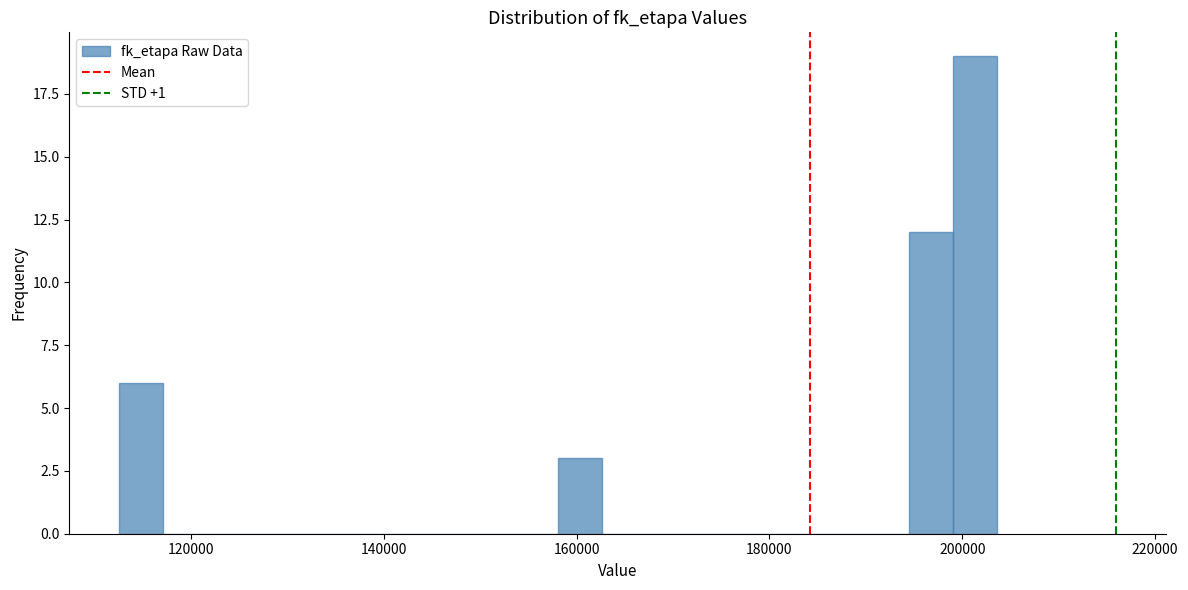

Read against the x-axis, roughly where is the centre of the tallest bar?

202000